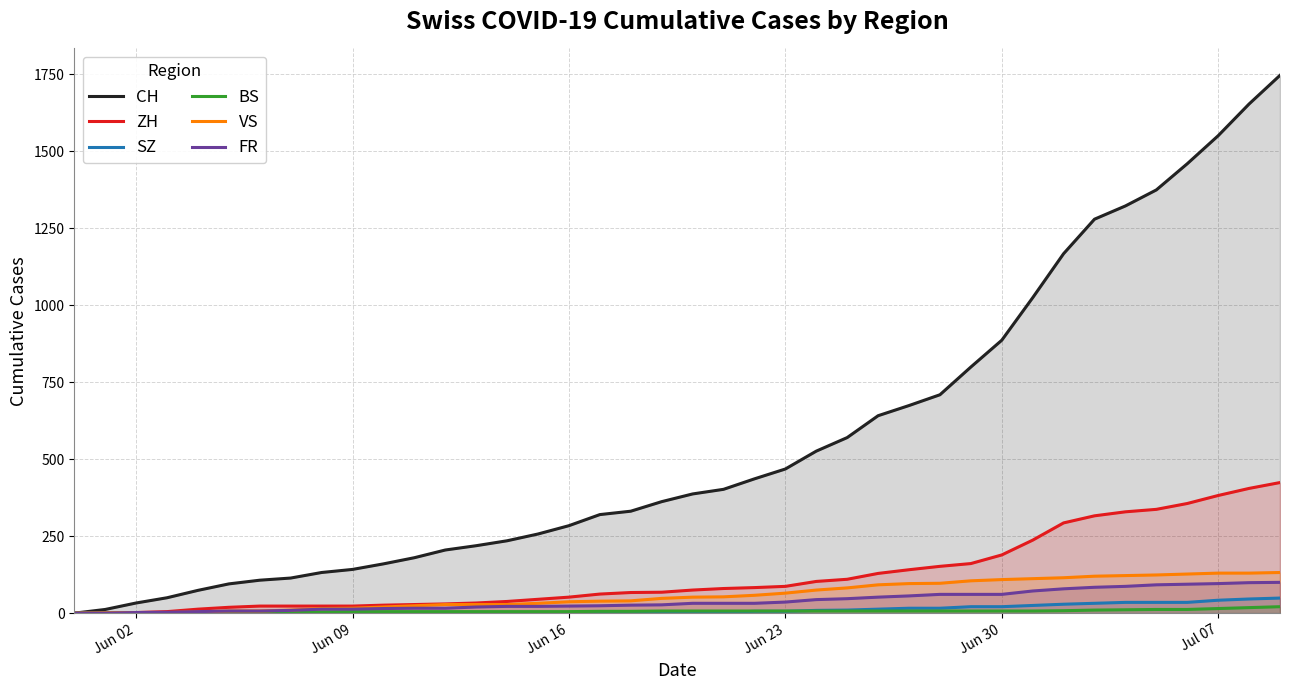

Which series has the largest range (max minus min)?

CH